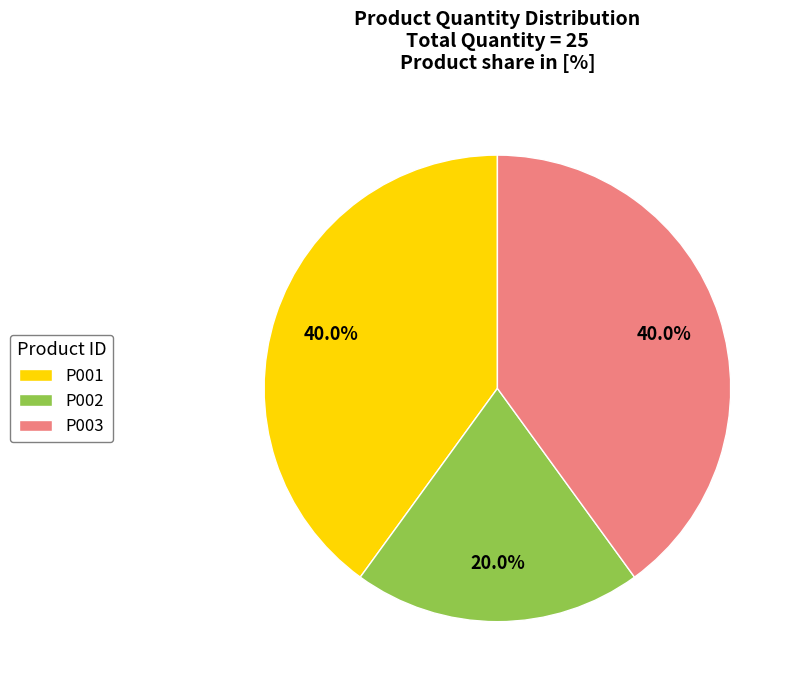

How much of the chart is everything except P002?

80.0%